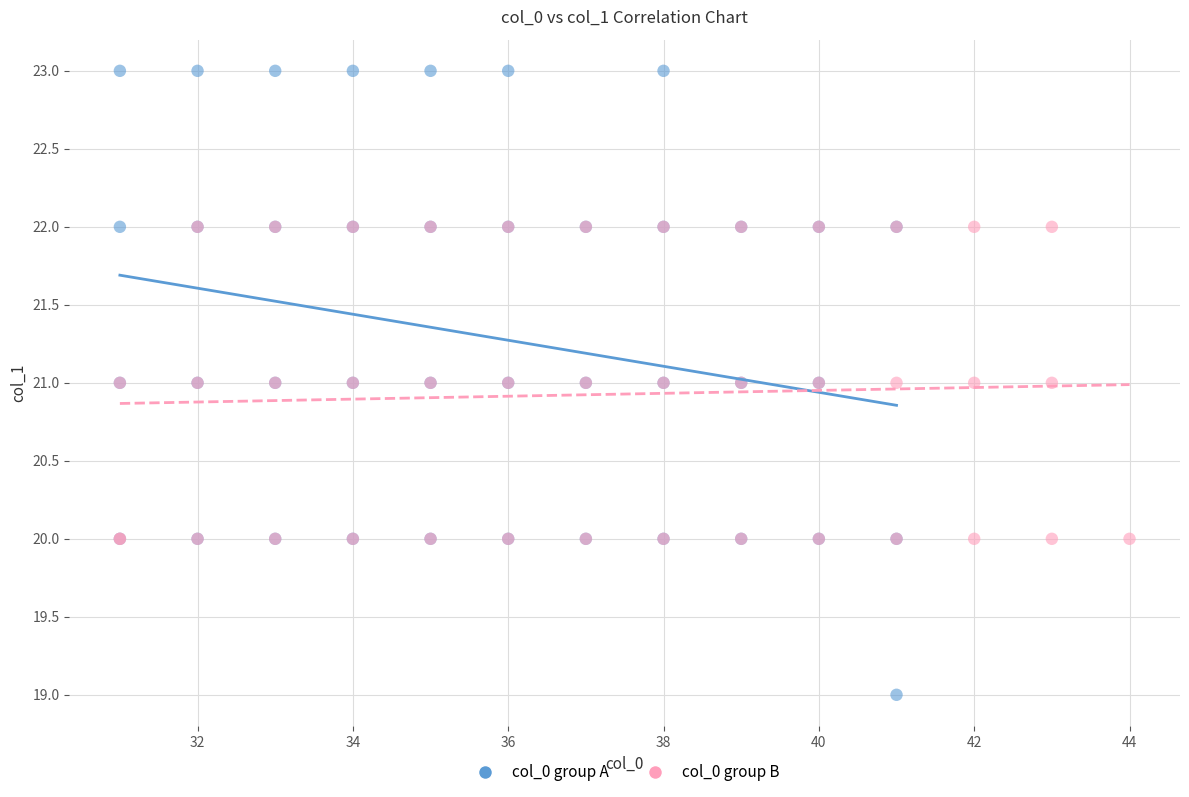

Which series has the widest spread of Y values?

col_0 group A